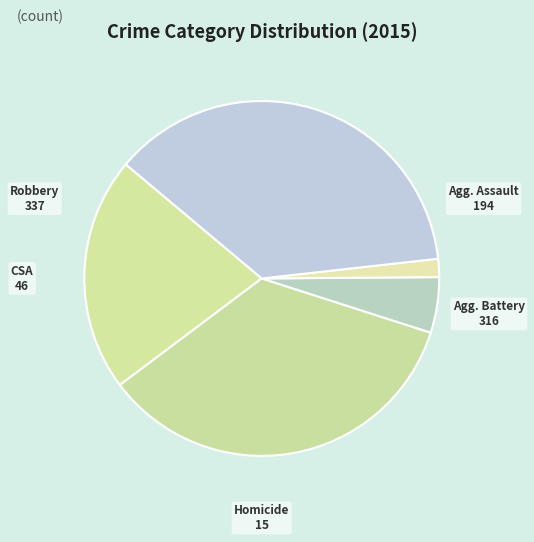

Does any single category account for the majority?

No